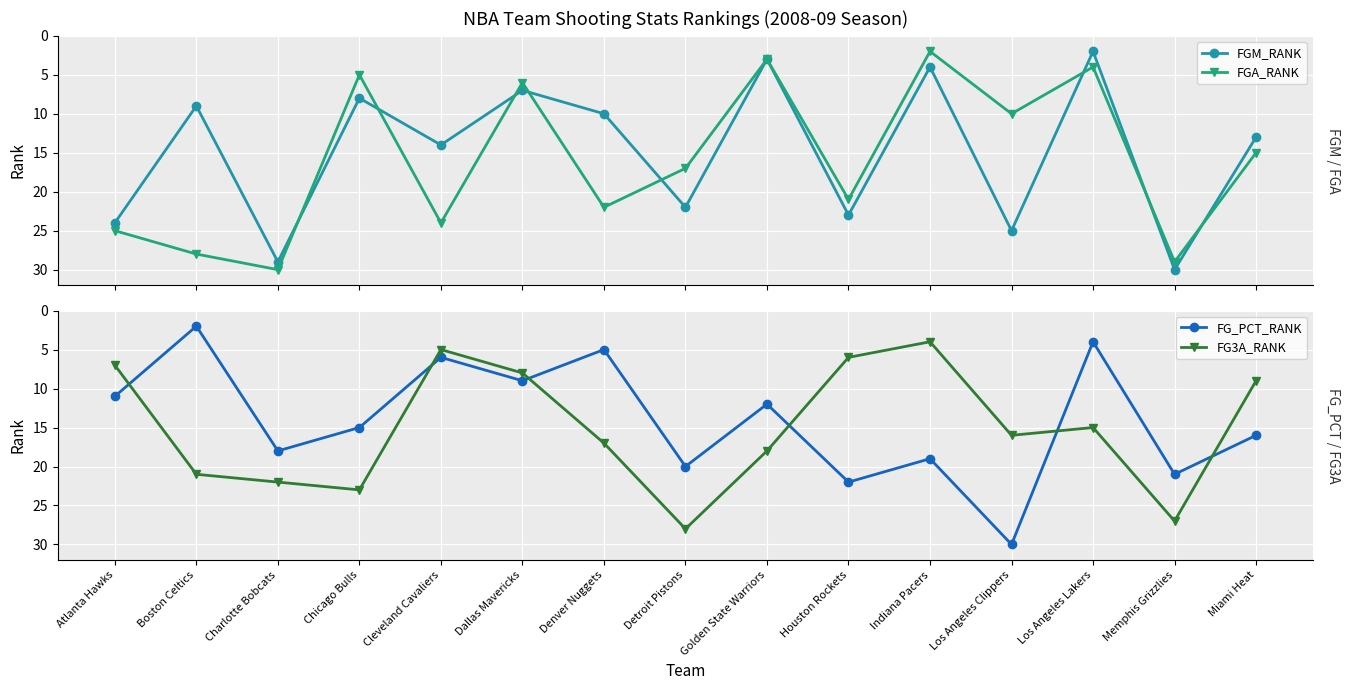

Which series has the largest range (max minus min)?

FGM_RANK